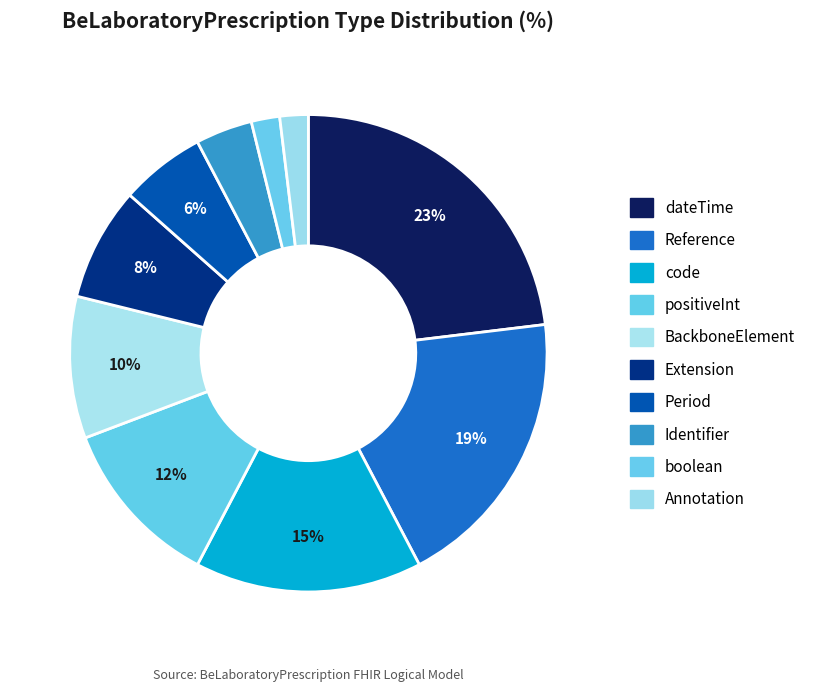

What is the largest slice in the pie chart?

dateTime